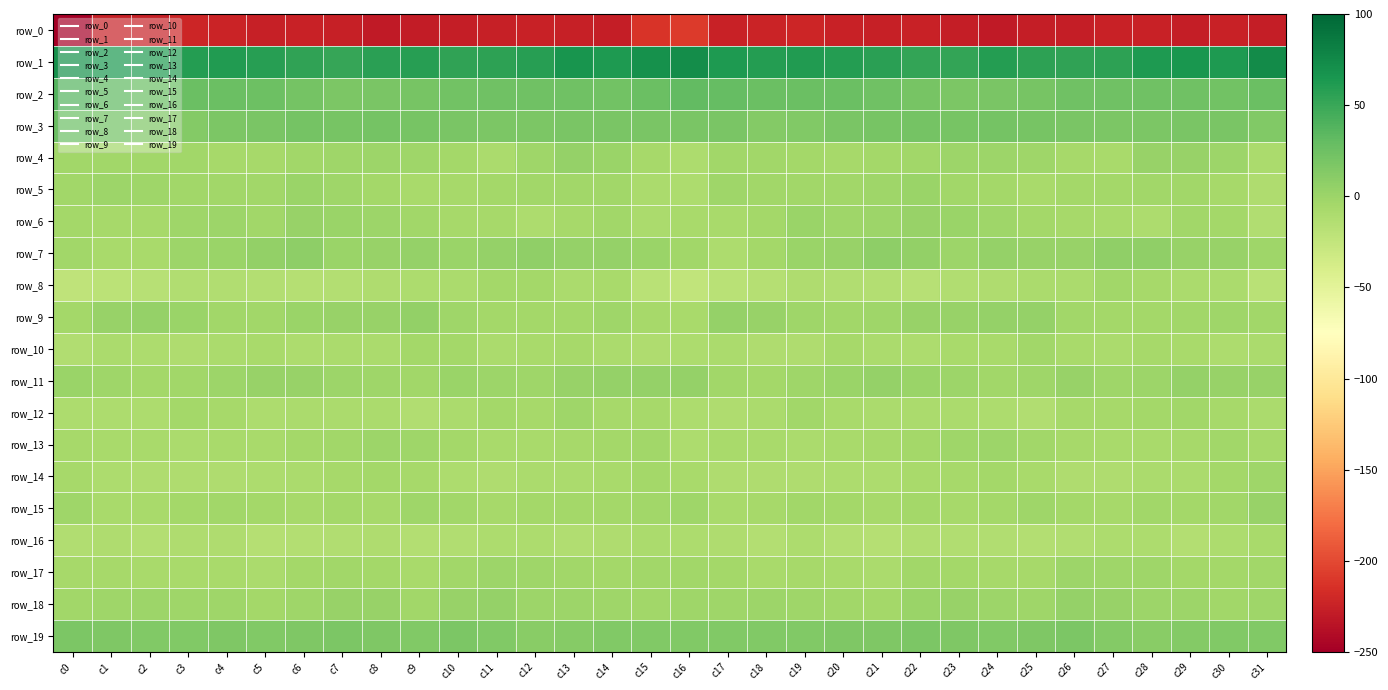

List the labels in order of row_18 value, largest first.

c26, c11, c23, c7, c10, c27, c8, c22, c24, c13, c28, c12, c29, c18, c2, c19, c6, c3, c17, c31, c16, c4, c25, c1, c14, c15, c9, c30, c0, c20, c21, c5